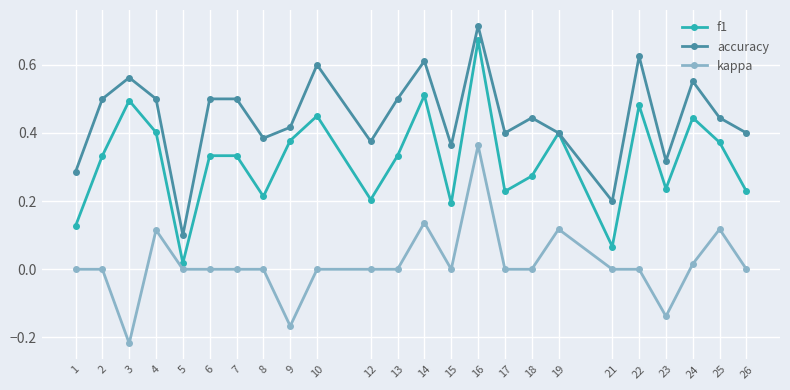

True or false: kappa and accuracy cross at least once.

False